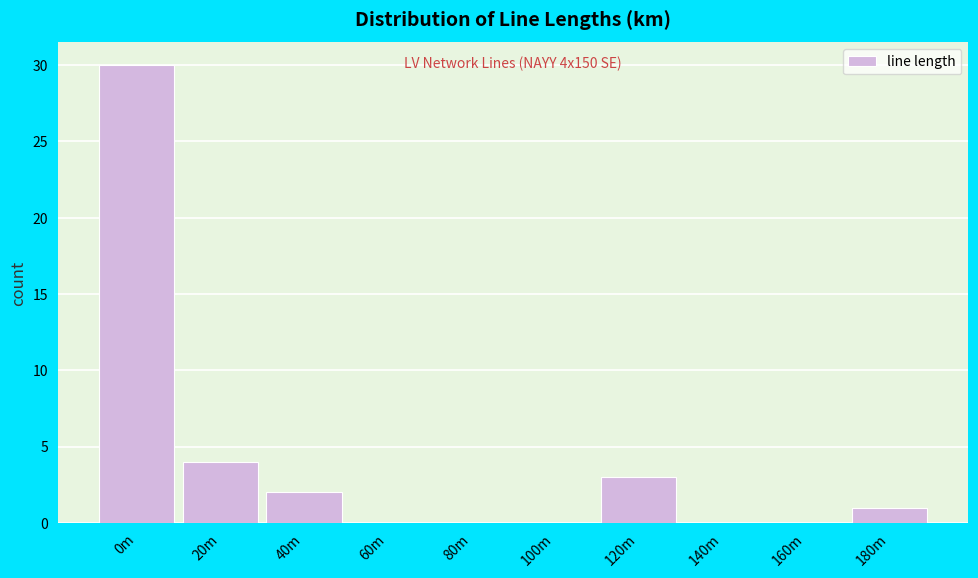

Reading right to left, what are all the values shown in this chart?

180m=1	160m=0	140m=0	120m=3	100m=0	80m=0	60m=0	40m=2	20m=4	0m=30